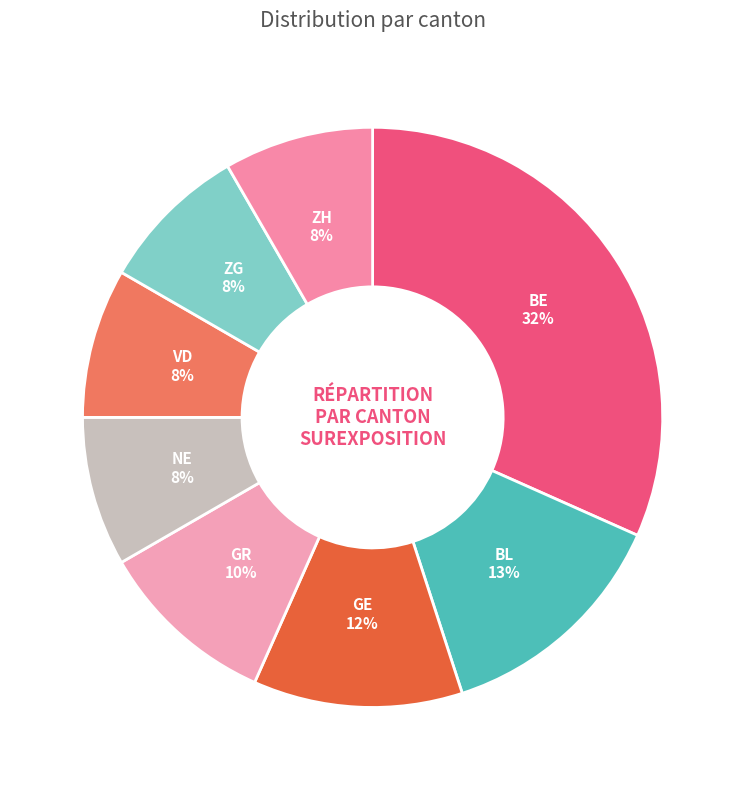

How many segments does this pie chart have?

8